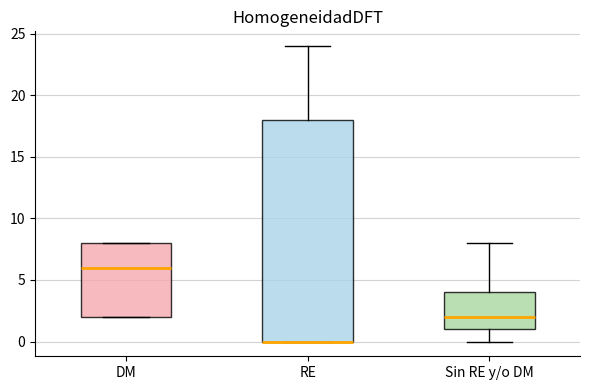

Reading left to right, read every box against the y-axis: the position of its median line, the range the box covers, and the ends of its whiskers. The values are not printed on the chart, so give them approximately, as read against the axis.

DM: median 6, box 2 to 8, whiskers 2 to 8
RE: median 0 (drawn on the box's lower edge), box 0 to 18, whiskers 0 to 24
Sin RE y/o DM: median 2, box 1 to 4, whiskers 0 to 8